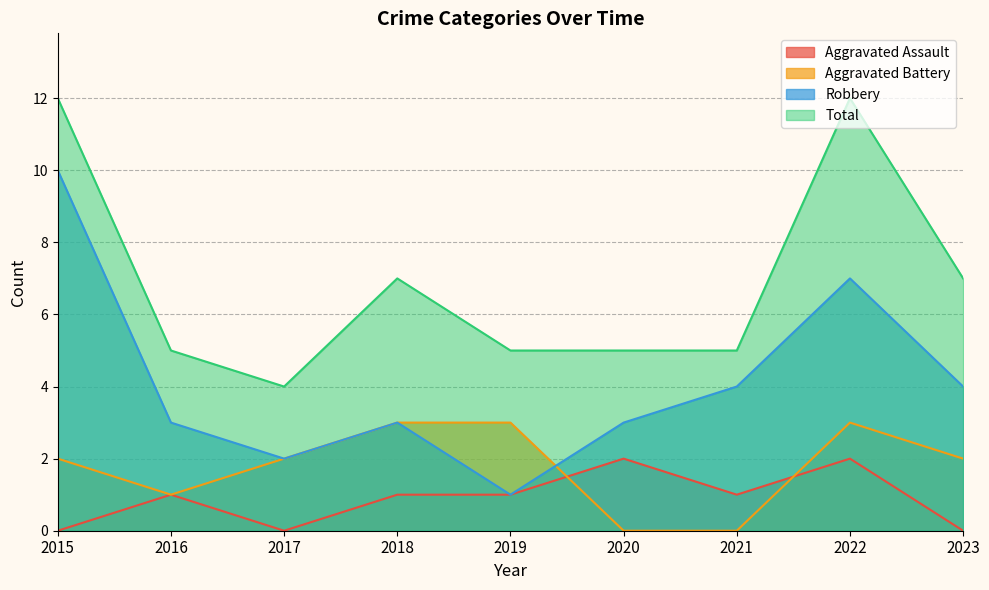

How many data points in Aggravated Battery are above 2?

3